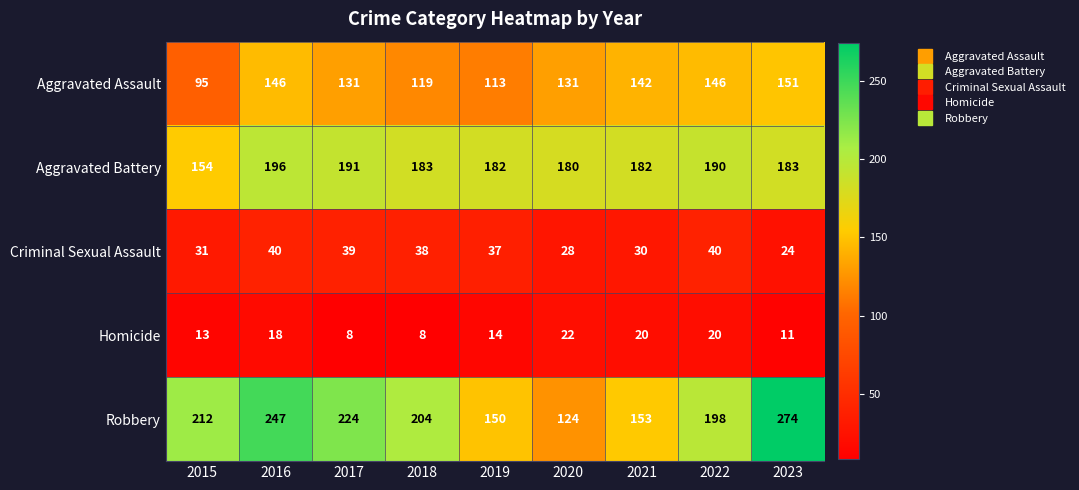

At which label does Aggravated Battery reach its peak?

2016